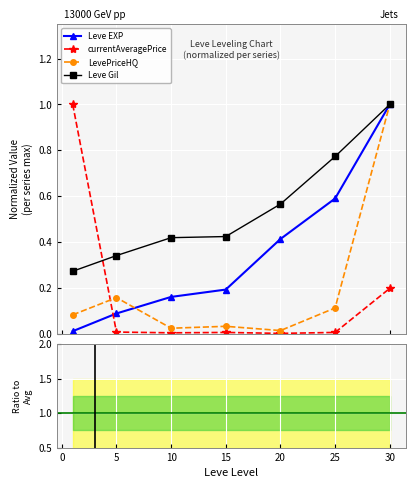

True or false: Leve EXP has more than 0 interior local peaks.

False